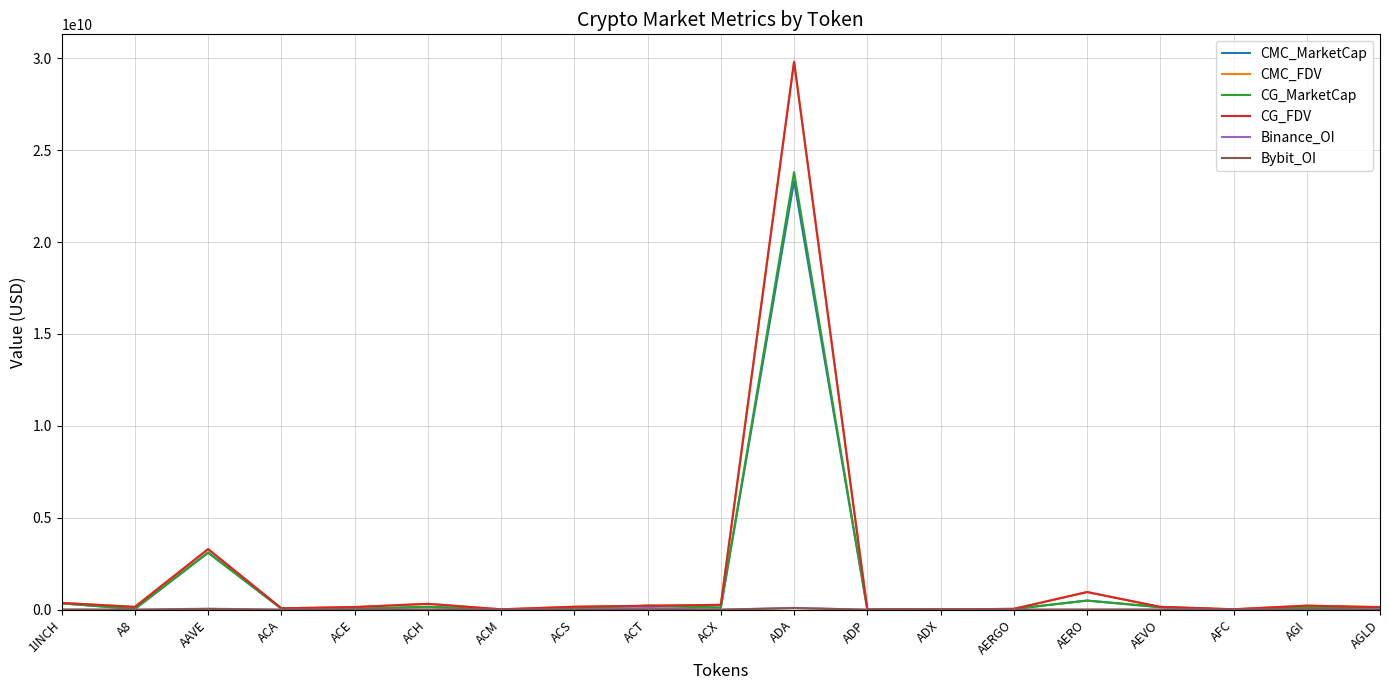

Is the value of CMC_FDV at AAVE greater than the value of CG_MarketCap at 1INCH?

Yes